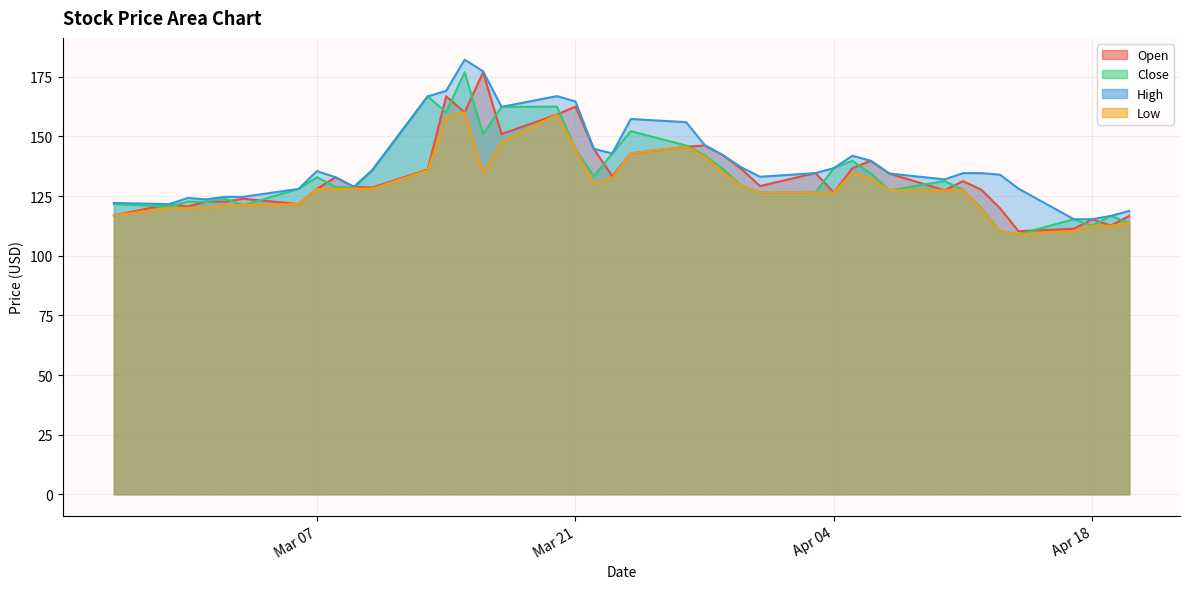

True or false: Low has more than 2 points higher than both neighbors.

True